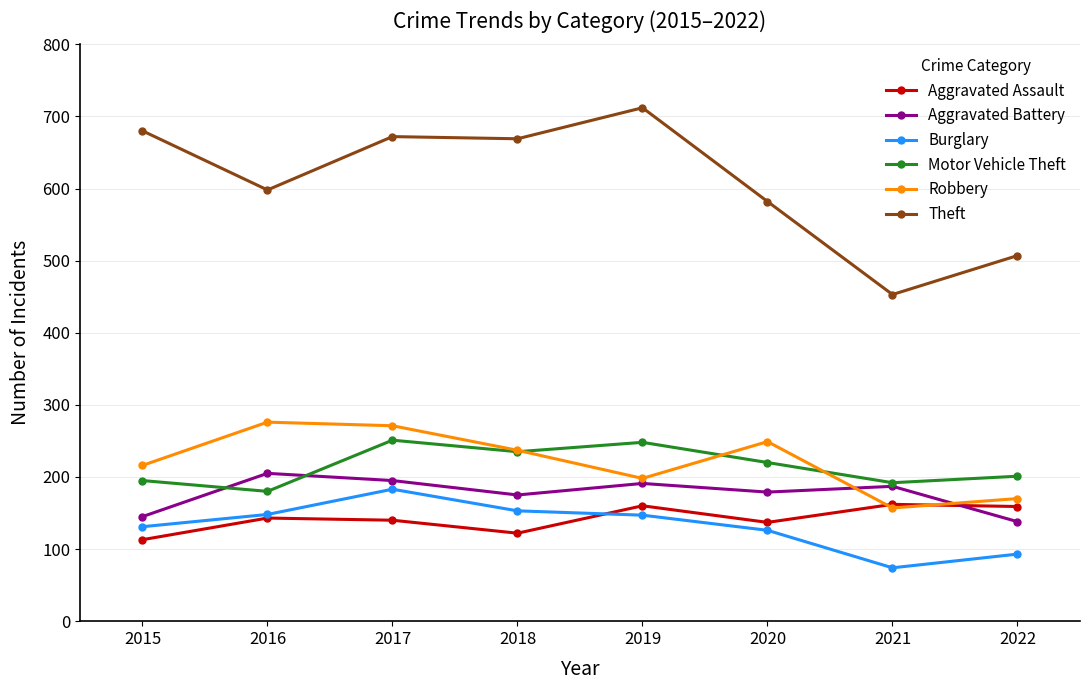

Between which two adjacent categories do Aggravated Assault and Aggravated Battery first intersect?

2021 and 2022